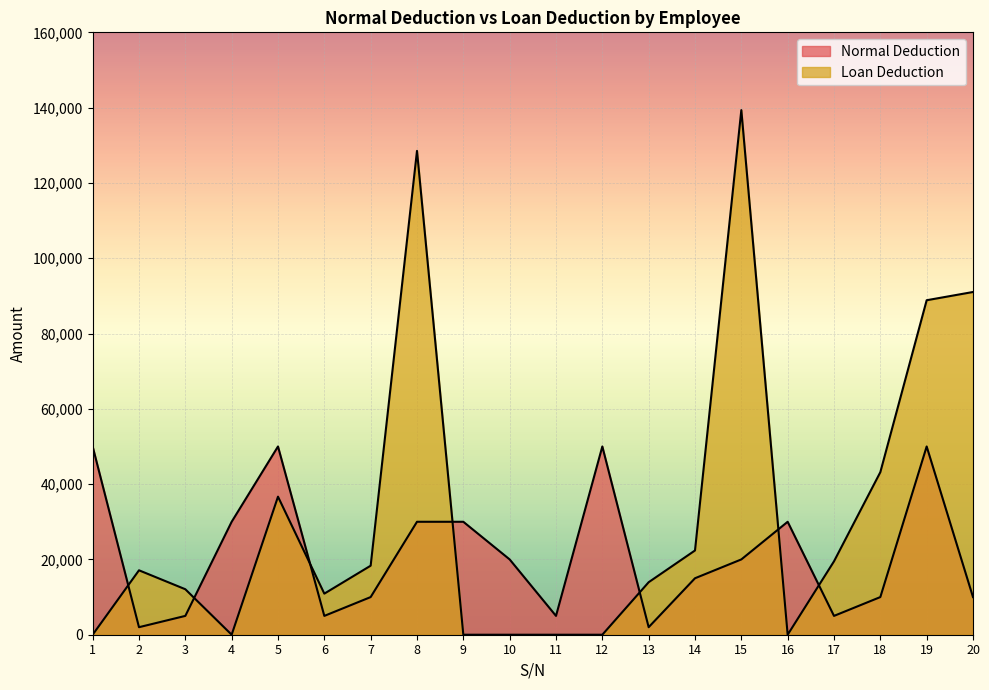

How many data points in Loan Deduction are less than 17112?

10